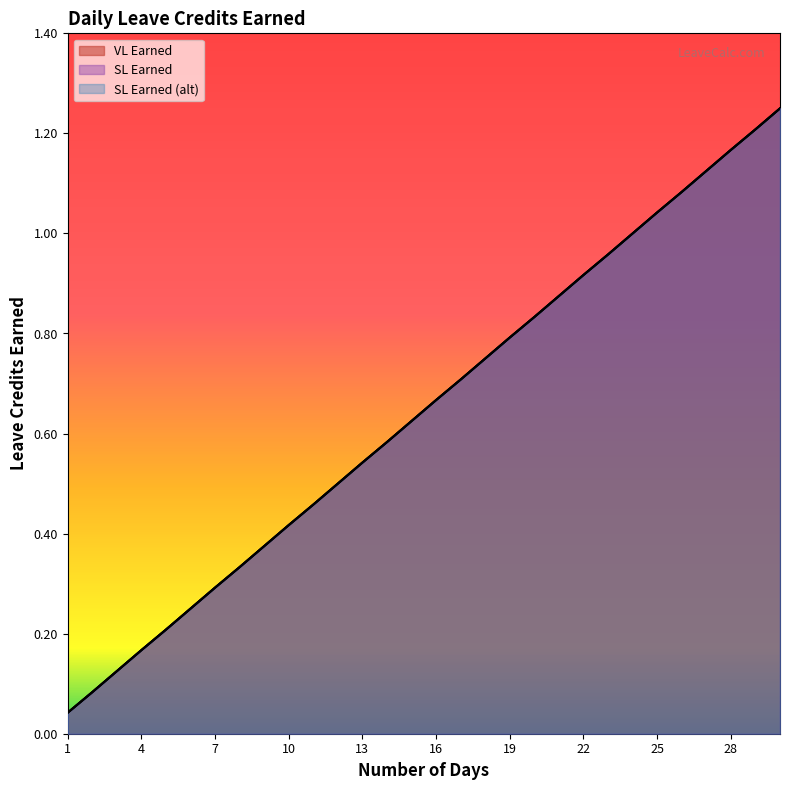

What is the average value of the SL Earned (alt) series?

0.6